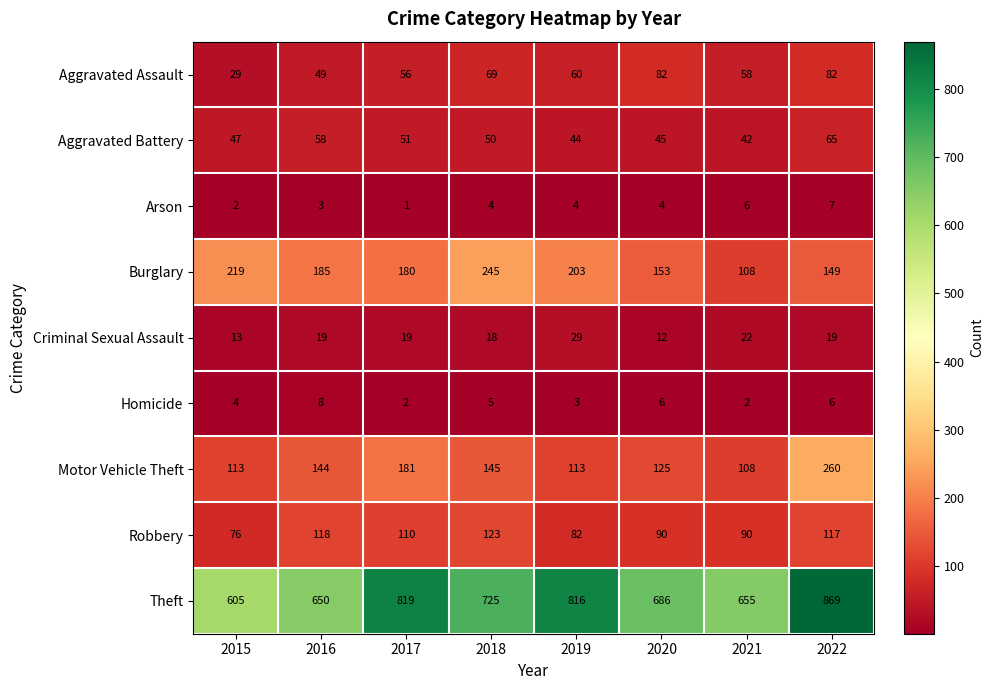

What is the spread (max minus min) of values at 2021?

653